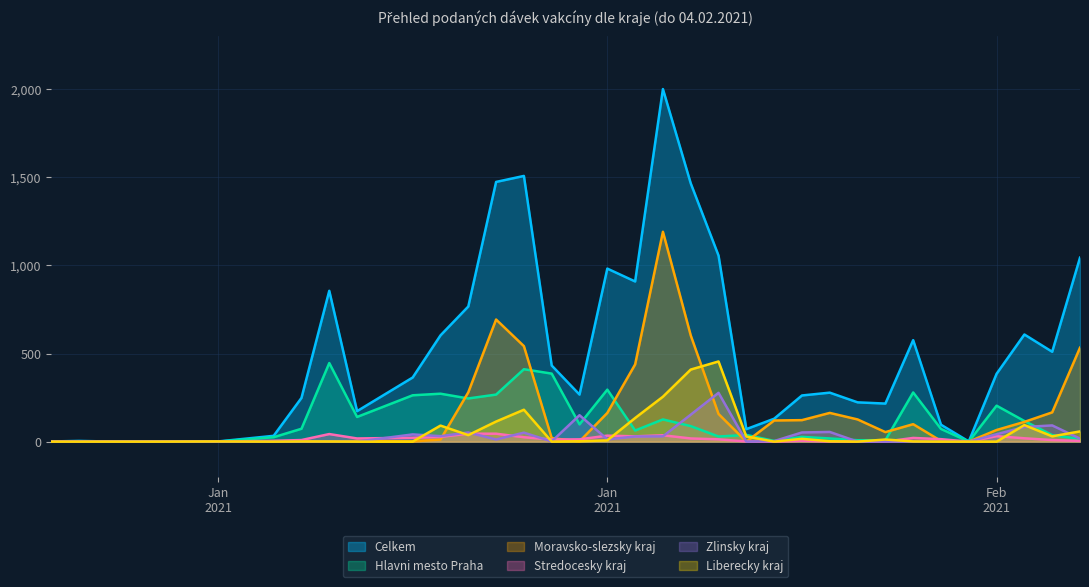

Reading right to left, what are all the values shown in this chart?

Celkem: 1044	510	608	385	1	96	576	216	223	278	262	130	71	1056	1466	2001	909	982	267	432	1508	1474	767	603	364	173	856	248	33	1	1	2	1	4	1
Hlavni mesto Praha: 15	37	117	204	0	72	279	8	8	18	27	4	38	29	88	126	63	295	98	386	411	267	245	272	263	140	446	73	25	0	0	0	0	1	0
Moravsko-slezsky kraj: 533	166	112	66	0	4	99	54	126	163	122	120	0	157	603	1191	438	163	1	20	542	693	280	12	1	3	1	2	0	0	0	0	0	1	1
Stredocesky kraj: 4	9	19	31	0	14	21	0	1	1	5	0	1	13	18	36	30	34	13	12	25	45	45	27	22	18	43	9	5	0	0	0	0	0	0
Zlinsky kraj: 17	92	83	42	0	0	0	0	0	55	52	3	0	277	153	30	29	13	150	1	51	12	52	31	41	0	2	0	0	0	0	1	0	1	0
Liberecky kraj: 58	30	94	0	0	0	1	12	0	2	16	0	29	455	409	255	134	7	2	0	181	114	37	91	0	0	1	1	0	1	0	0	0	0	0